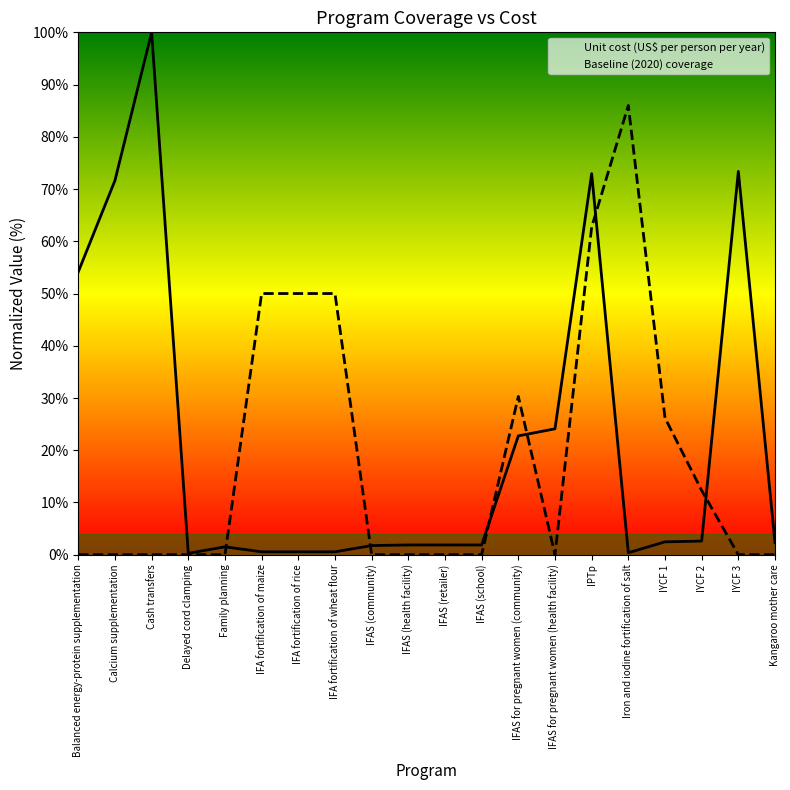

Is the value of Baseline (2020) coverage at Balanced energy-protein supplementation greater than the value of Unit cost (US$ per person per year) at IFA fortification of rice?

No